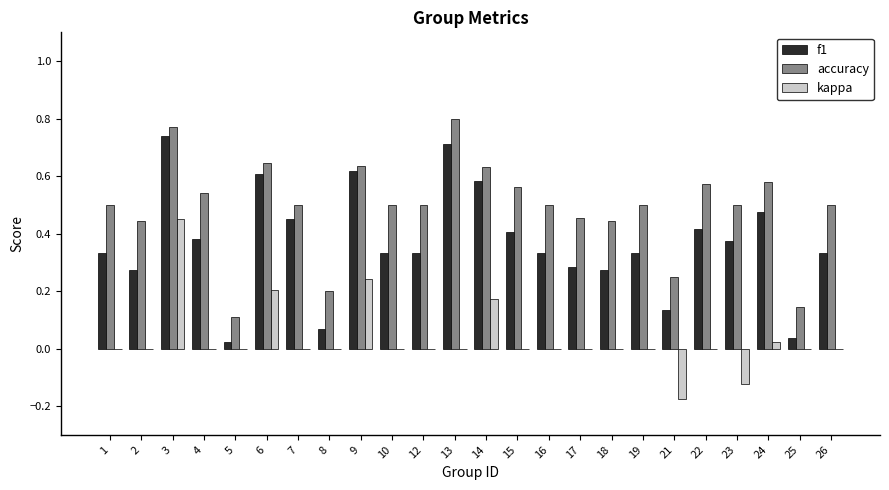

True or false: kappa has a value of -0.3 at 18.

False